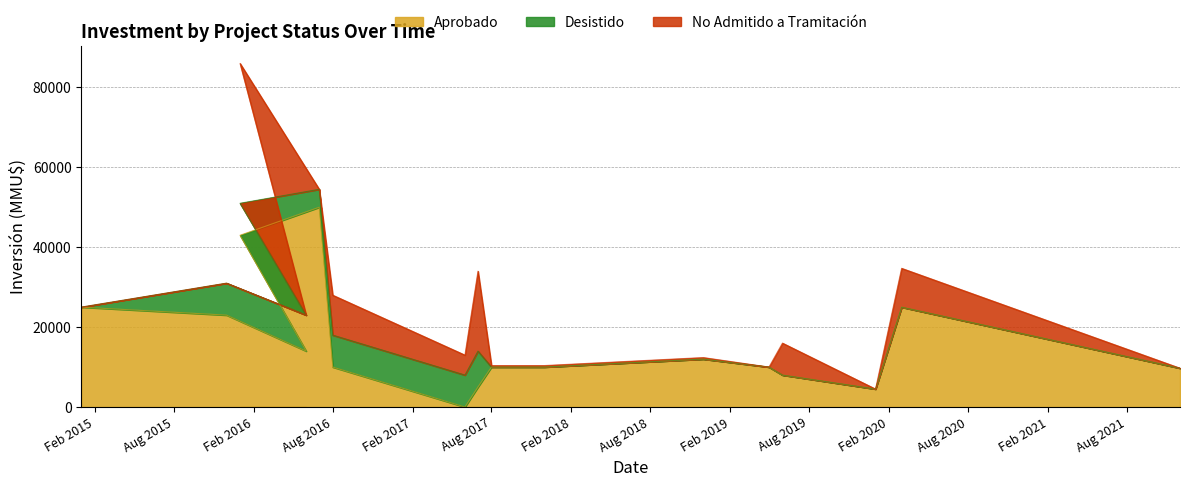

What is the label of the 12th point from the left?

2019-05